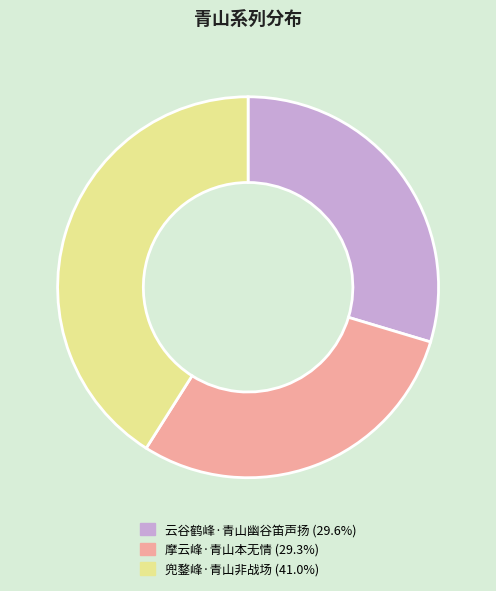

How many segments does this pie chart have?

3